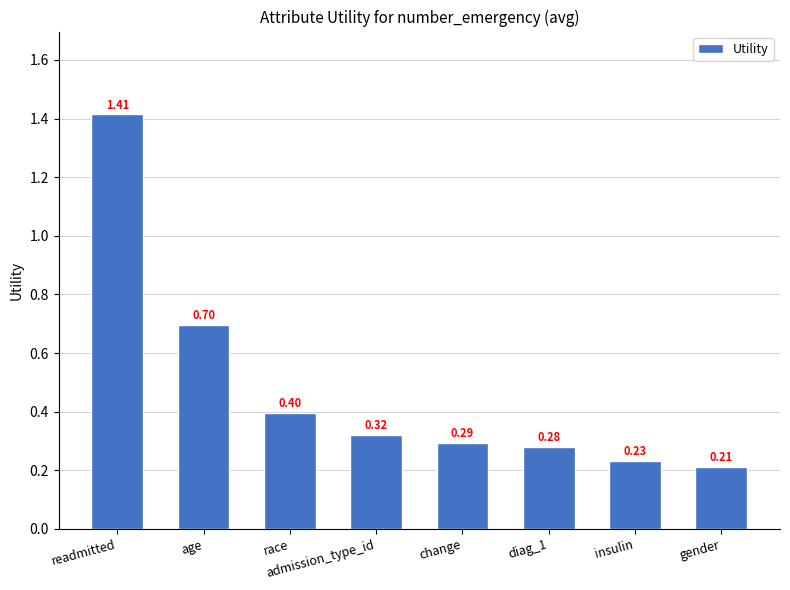

At which label is the value closest to 0?

gender